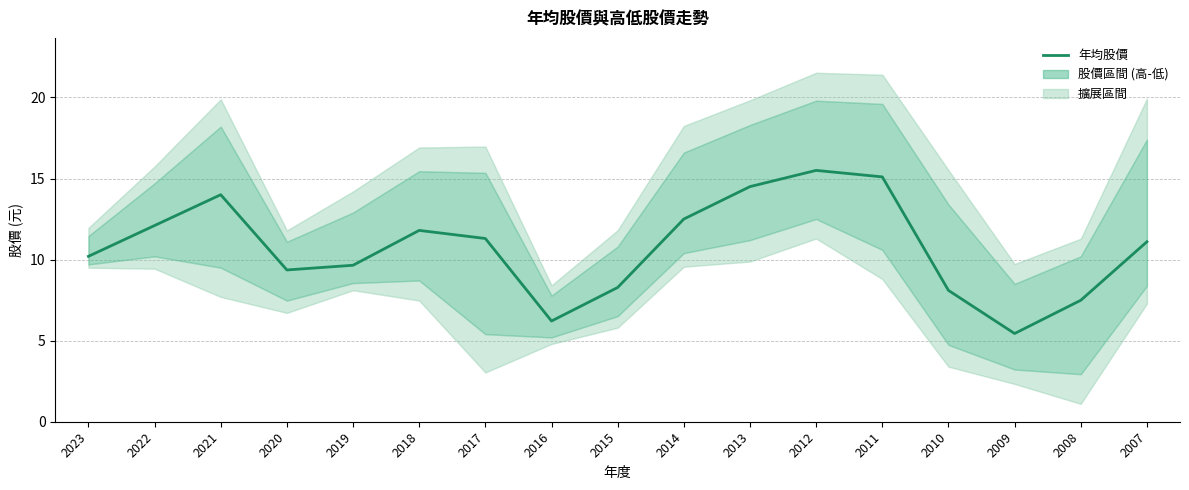

Reading left to right, what are all the values shown in this chart?

10.2	12.1	14.0	9.4	9.7	11.8	11.3	6.2	8.3	12.5	14.5	15.5	15.1	8.1	5.4	7.5	11.1